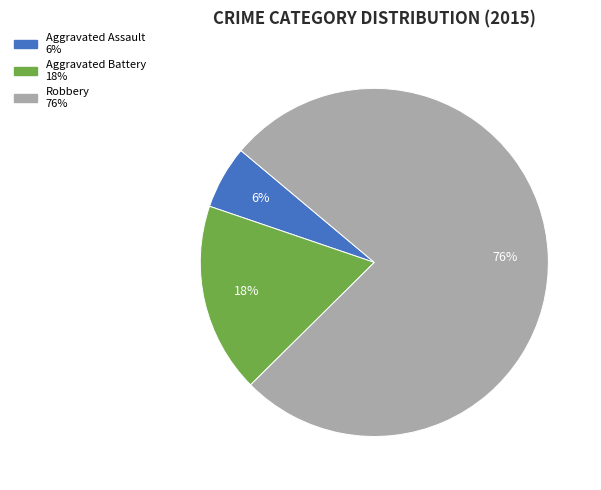

Is the sum of Robbery and Aggravated Battery greater than half?

Yes